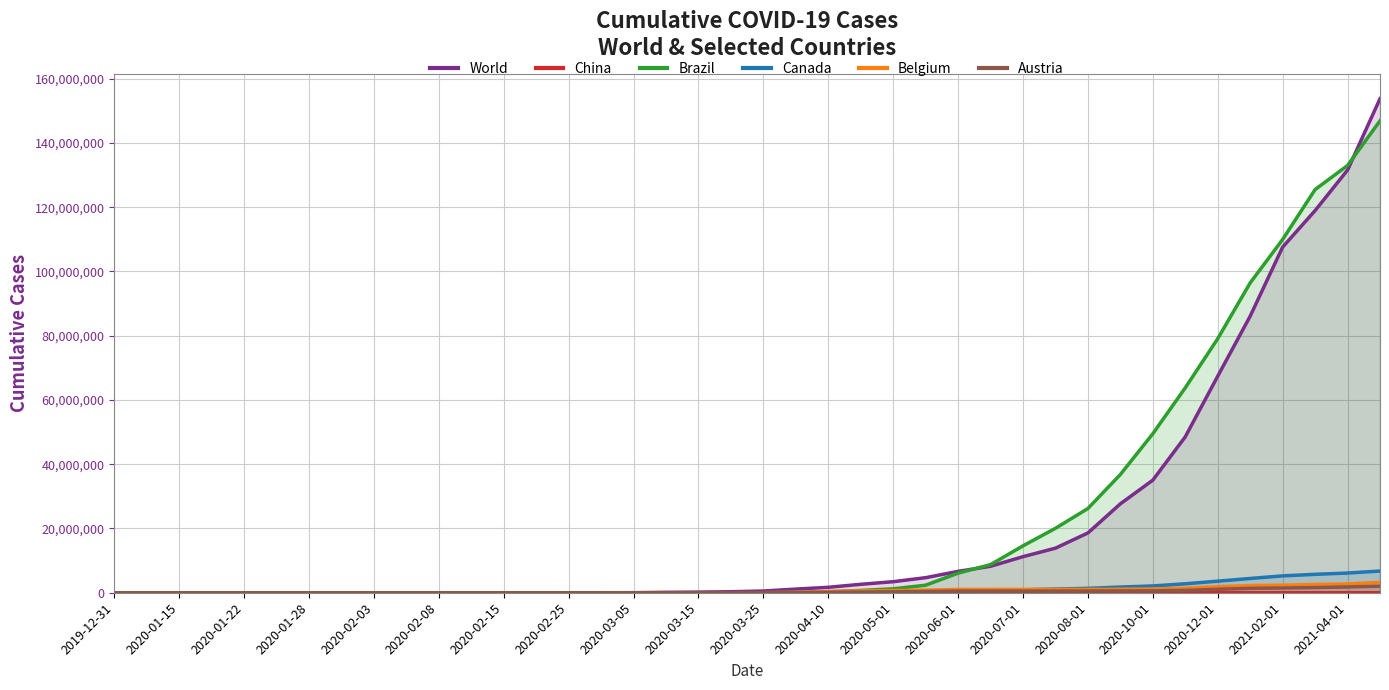

At which label is Brazil closest to 73442110?

2020-12-01